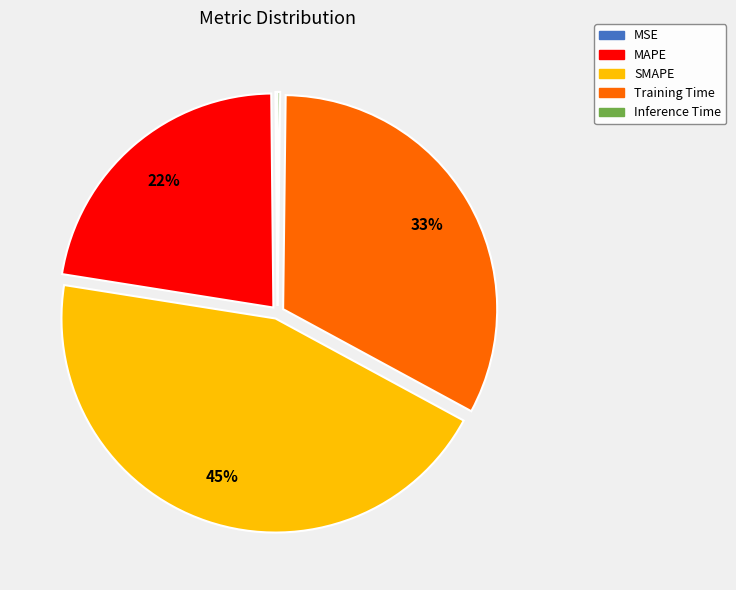

Is it true that Training Time is 33% of the pie?

True